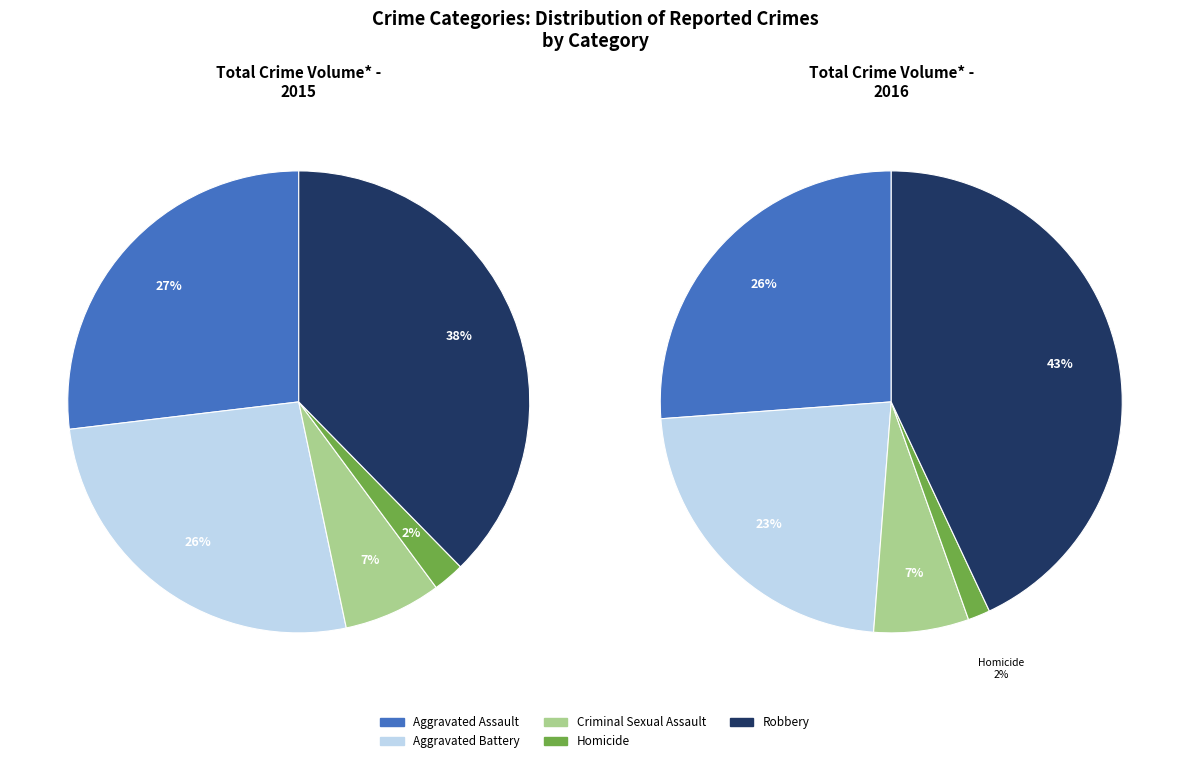

The Criminal Sexual Assault slice represents 7% of the pie. True or false?

True